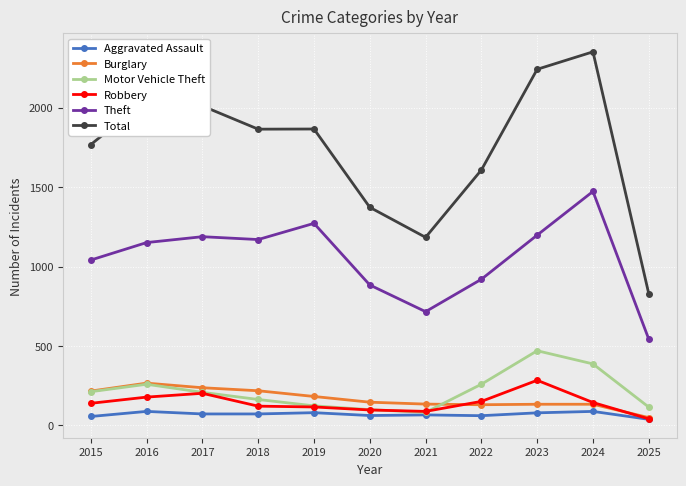

Which series has the largest range (max minus min)?

Total